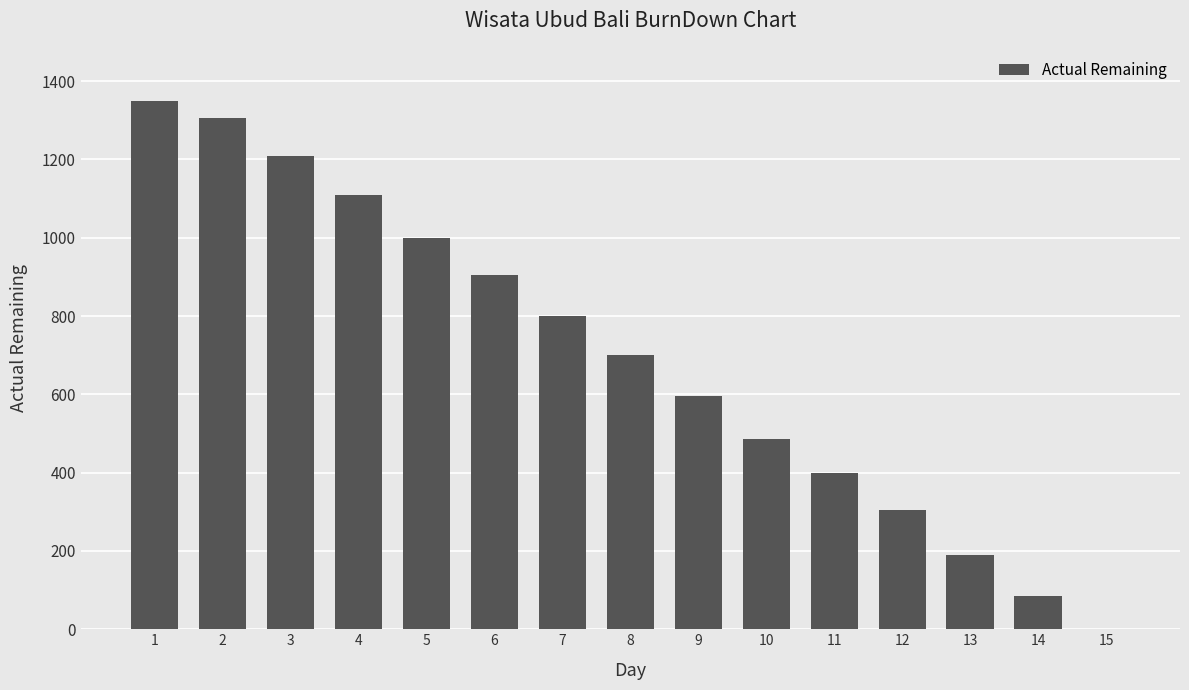

What is the ratio of the value at 11 to the value at 3?

0.3